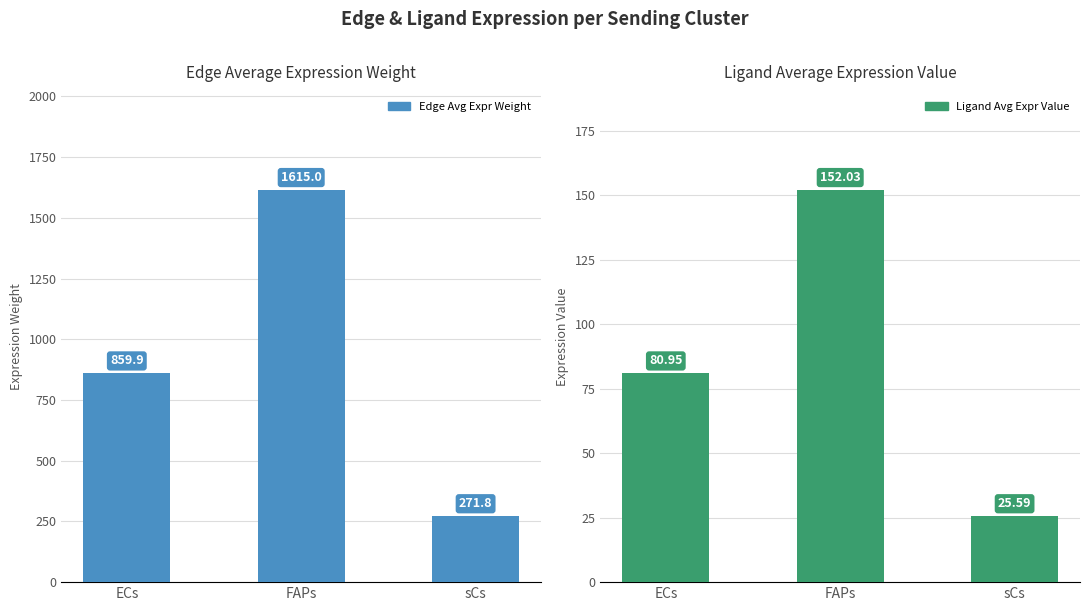

How many groups of bars are there?

3